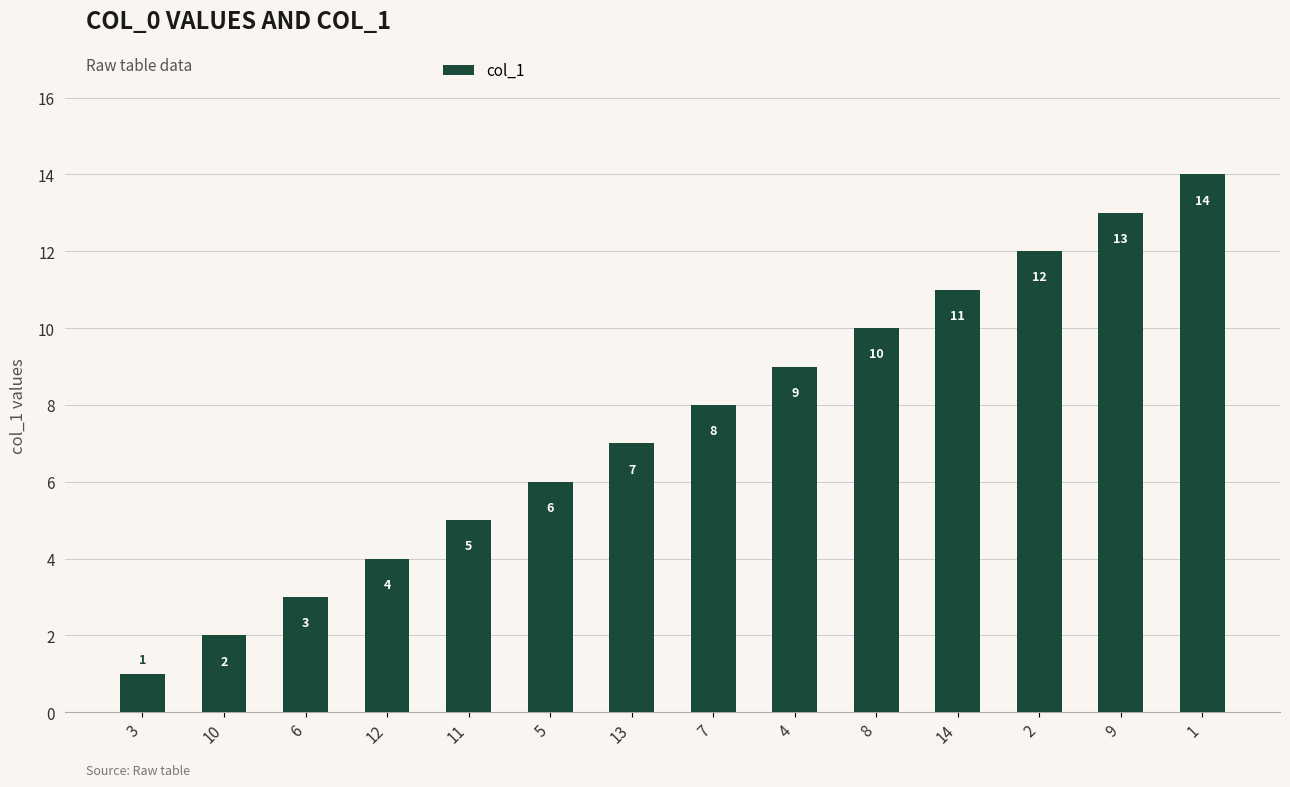

How many series are shown in this chart?

1